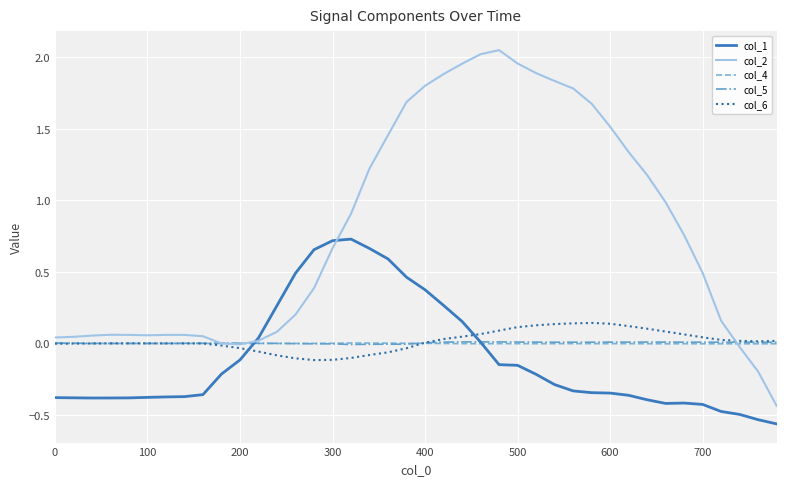

Which series has the widest spread of values?

col_2